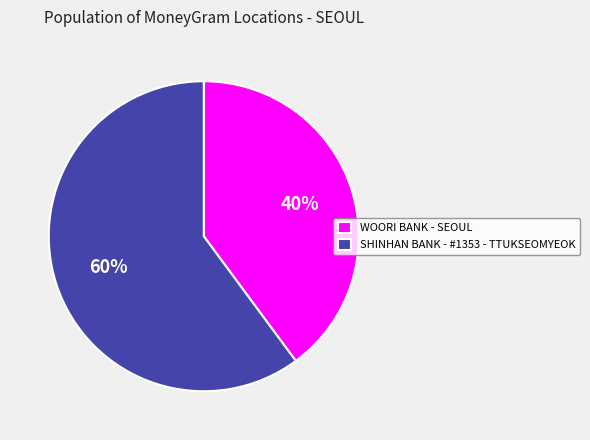

To the nearest percent, what is the difference between the largest and smallest slice percentages?

20%